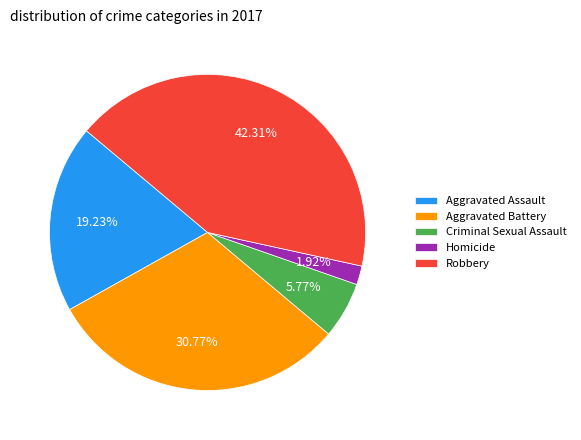

Is there a majority slice in this chart?

No